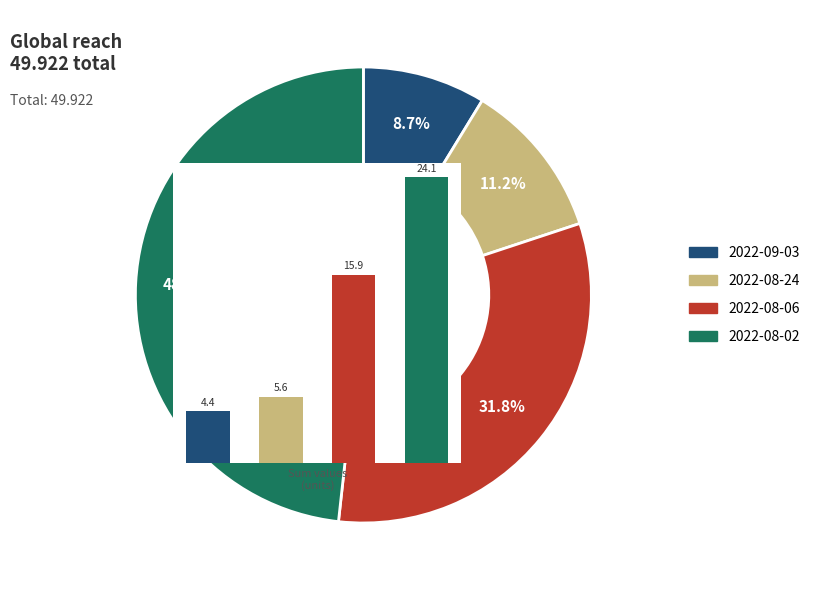

Does 2022-09-03 account for over 50% of the chart?

No